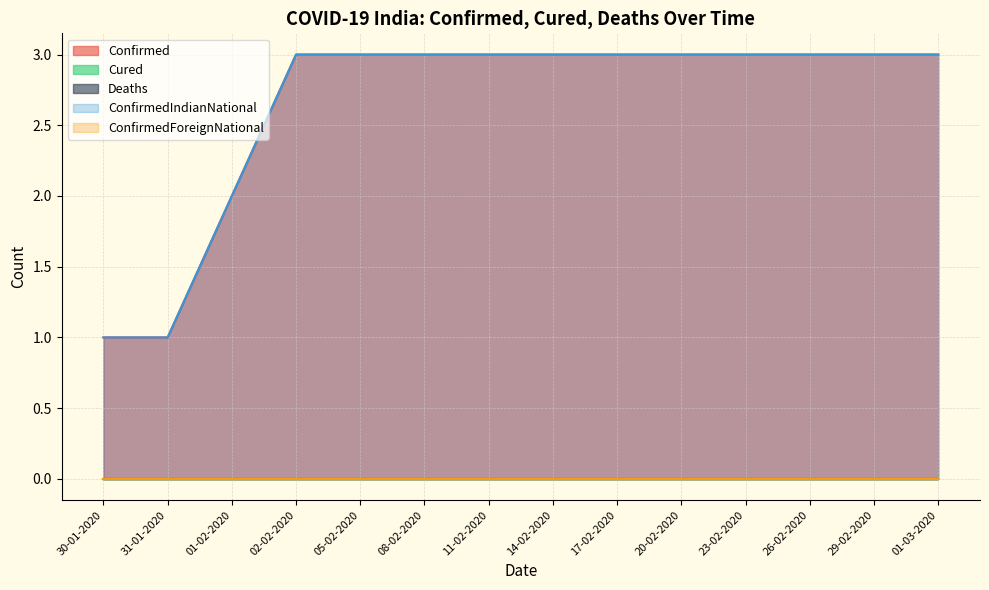

What is the maximum value shown in the chart?

3